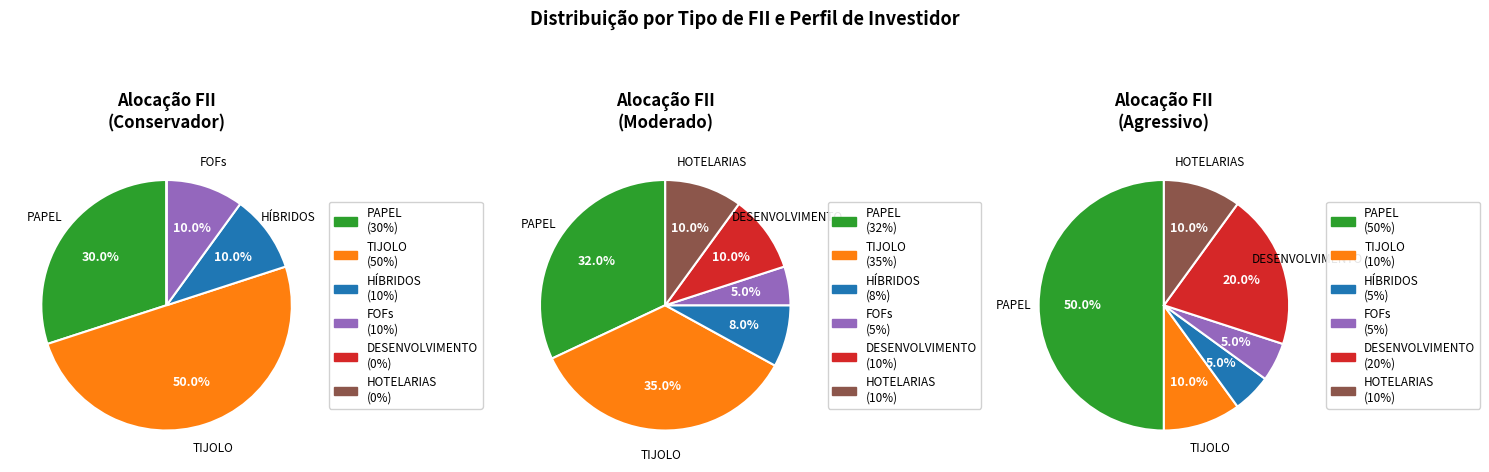

To the nearest percent, what is the difference between the largest and smallest slice percentages?

42%